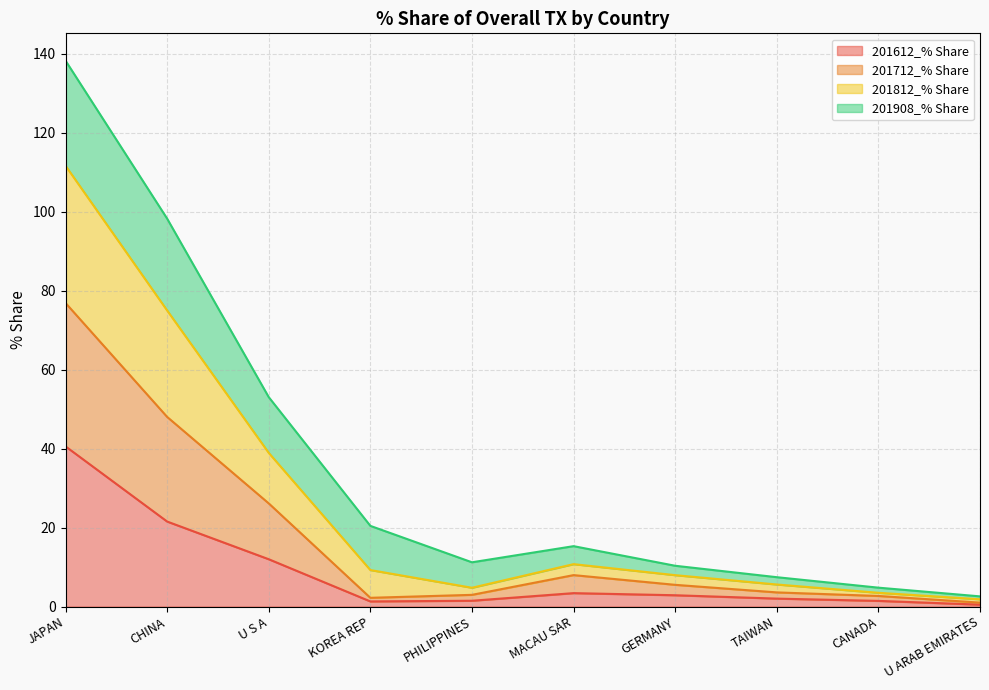

What is the maximum value for 201612_% Share?

40.6